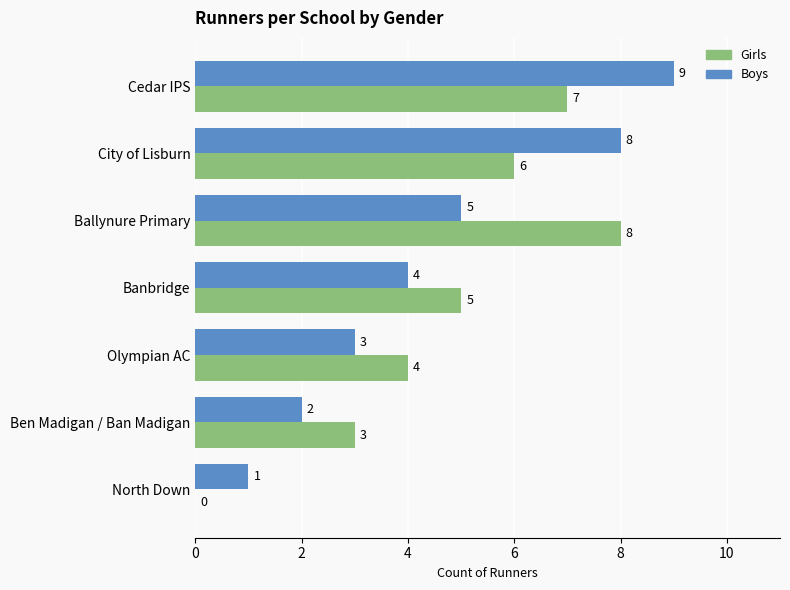

Between City of Lisburn and North Down, which series saw the biggest shift?

Boys